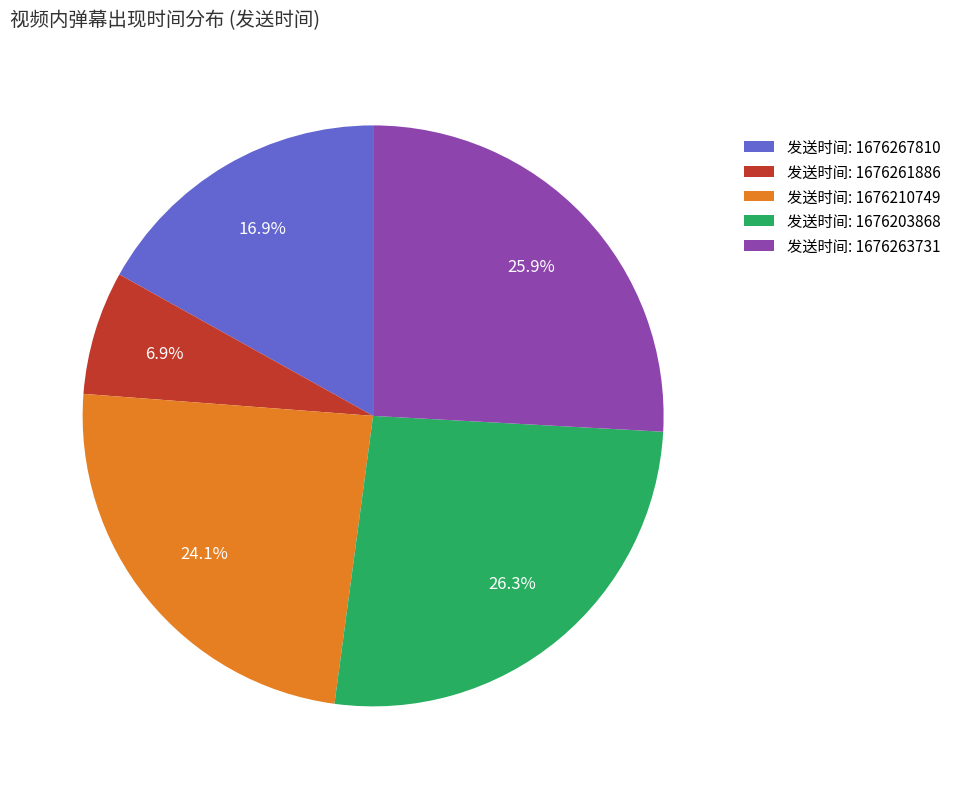

How many slices are in this pie chart?

5